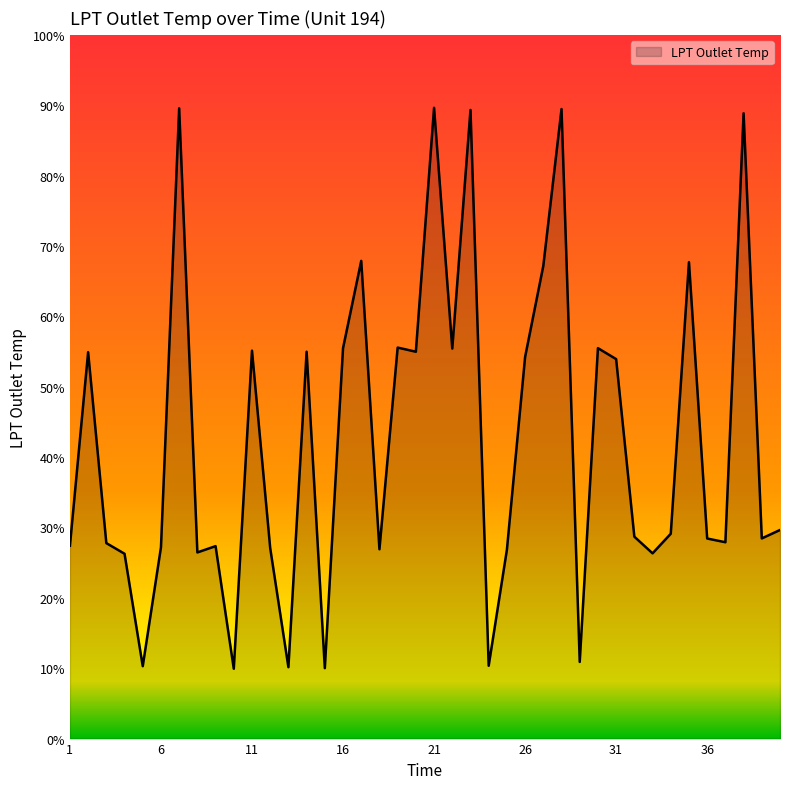

Does the chart have visible grid lines?

No